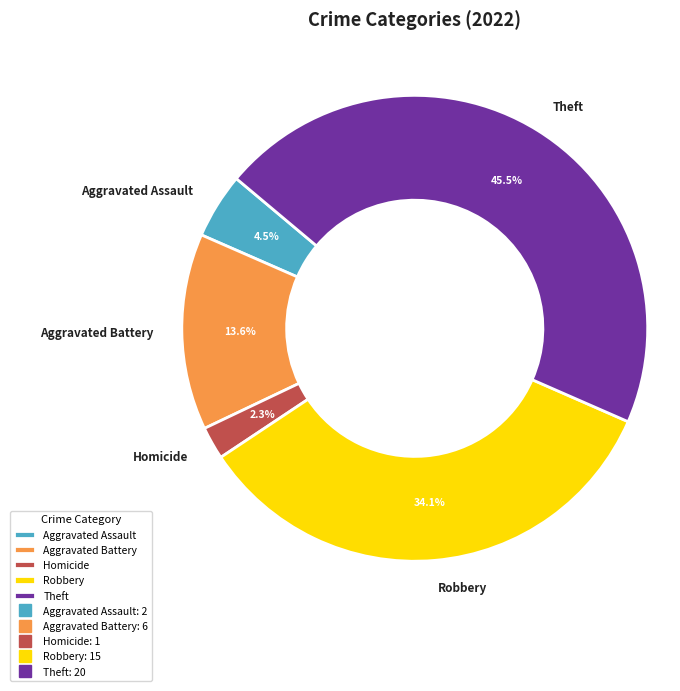

What is the ratio of the value at Aggravated Assault to the value at Aggravated Battery?

0.3